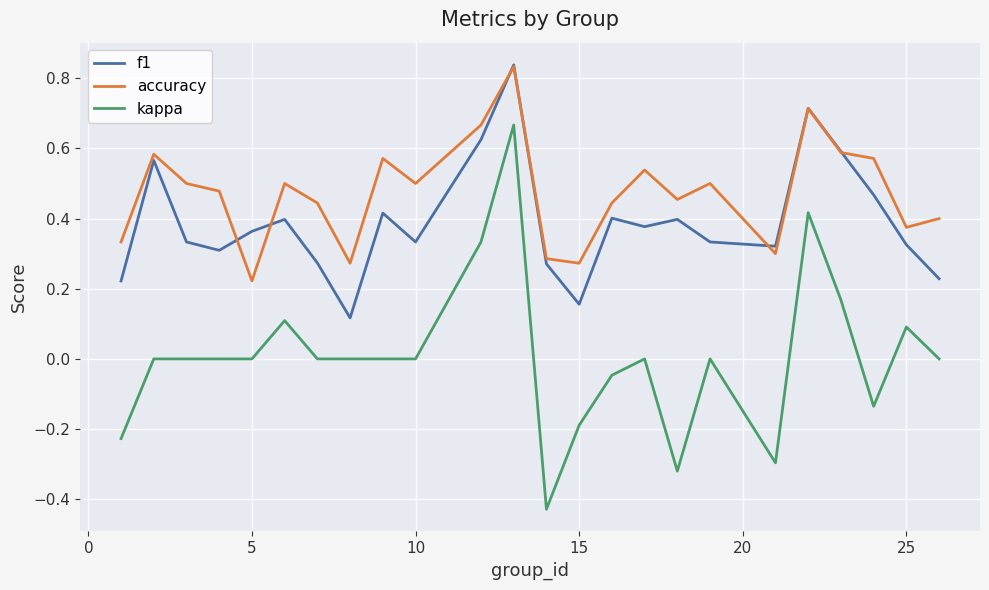

How many lines are shown in the chart?

3